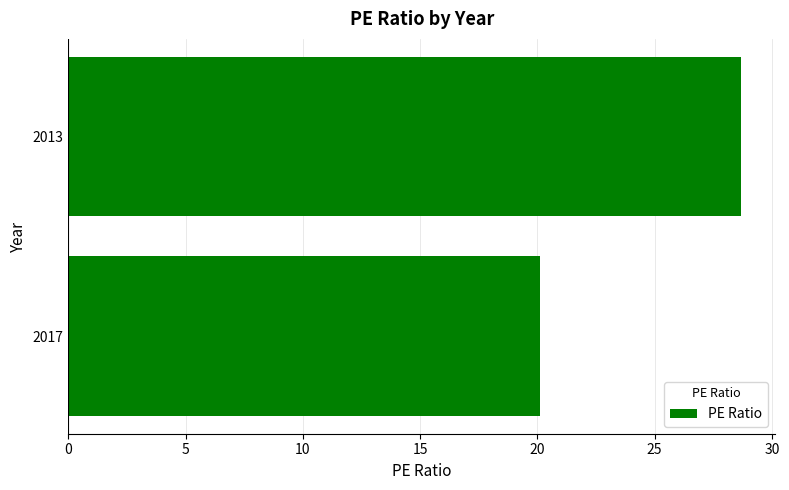

What is the average value?

24.4